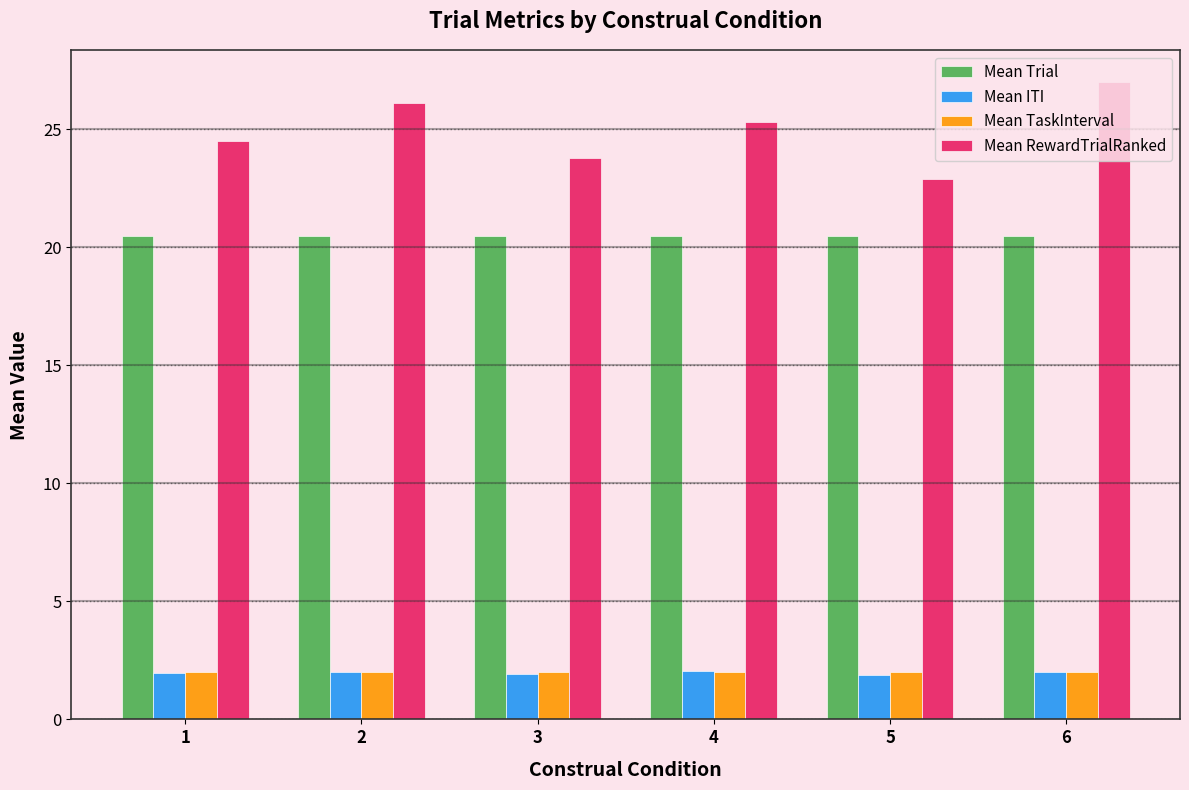

Are the bars grouped side by side (vs. stacked)?

Yes